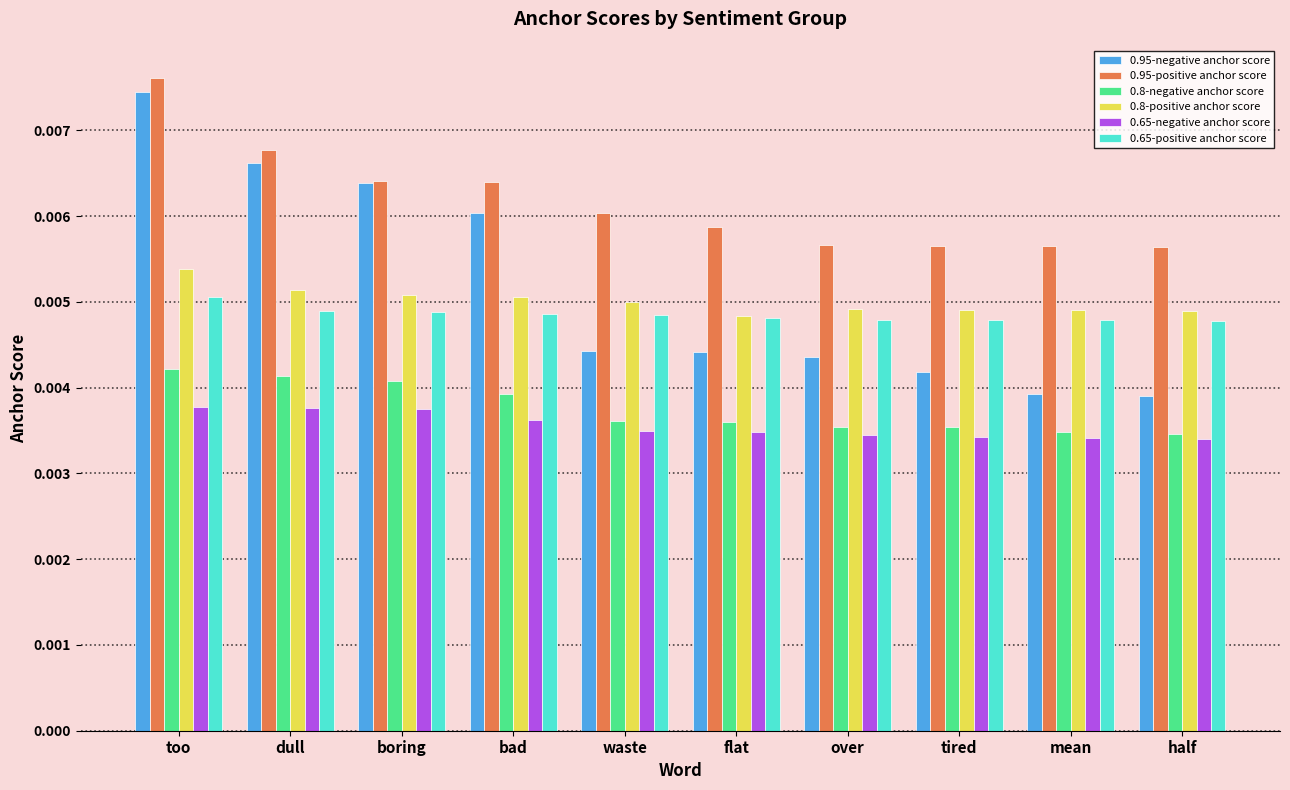

At which label does 0.8-positive anchor score reach its peak?

too